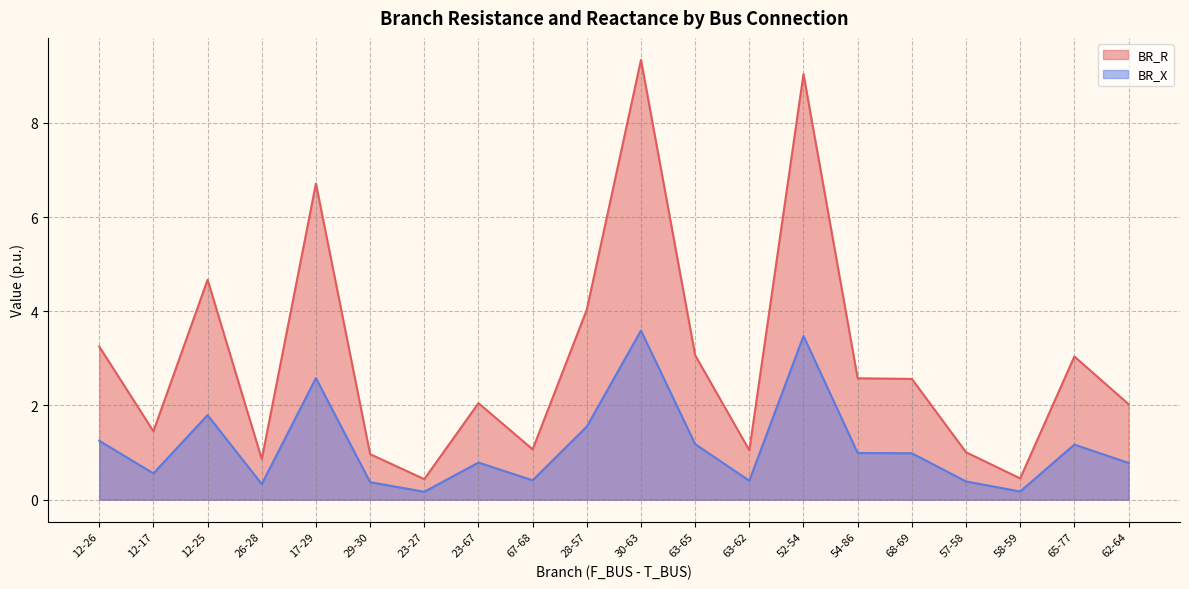

List the series in order of their overall mean, highest first.

BR_R, BR_X